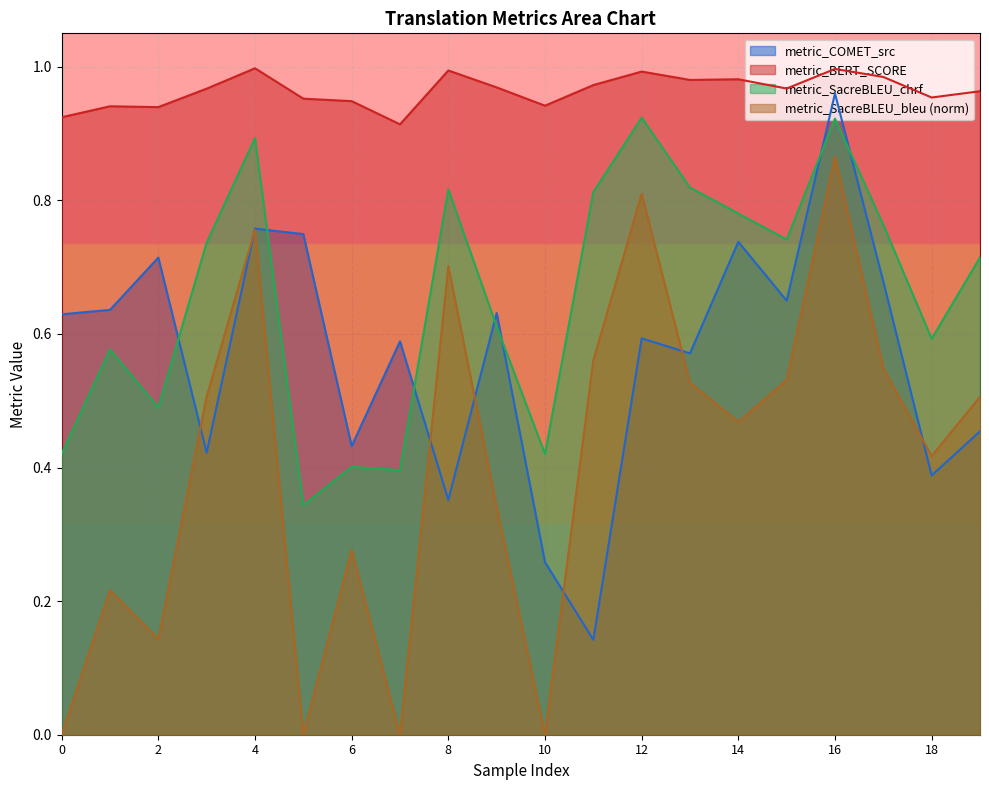

List the series in order of their peak value, lowest first.

metric_SacreBLEU_bleu (norm), metric_SacreBLEU_chrf, metric_COMET_src, metric_BERT_SCORE